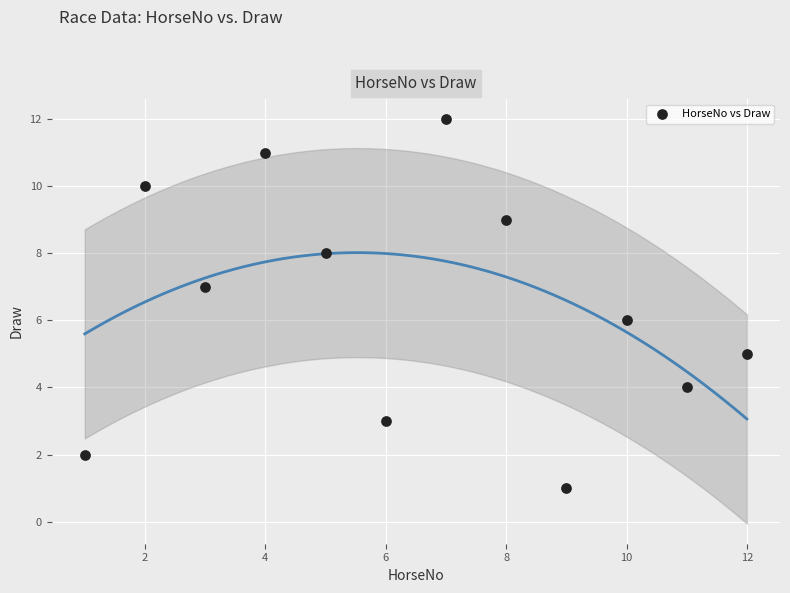

What is the range of X values (max minus min)?

11